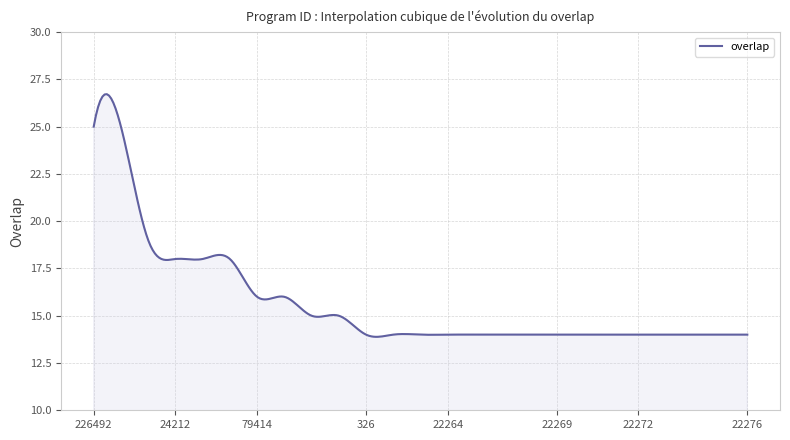

What is the minimum value shown in the chart?

13.9